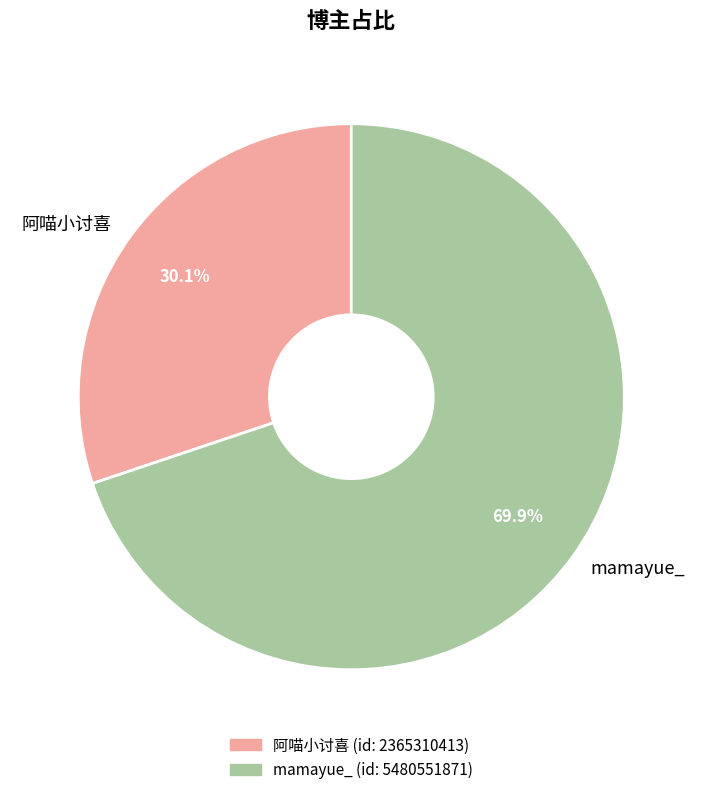

Rank the categories by value from highest to lowest.

mamayue_, 阿喵小讨喜